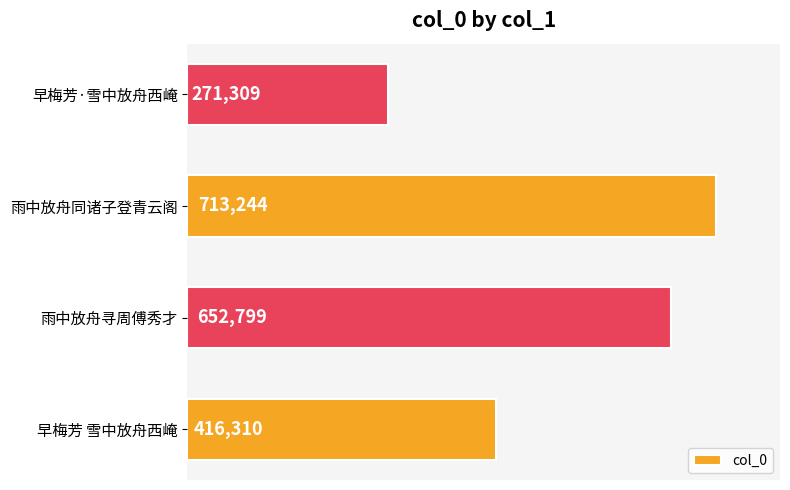

Read the value at 早梅芳·雪中放舟西崦, to the nearest 100.

271300